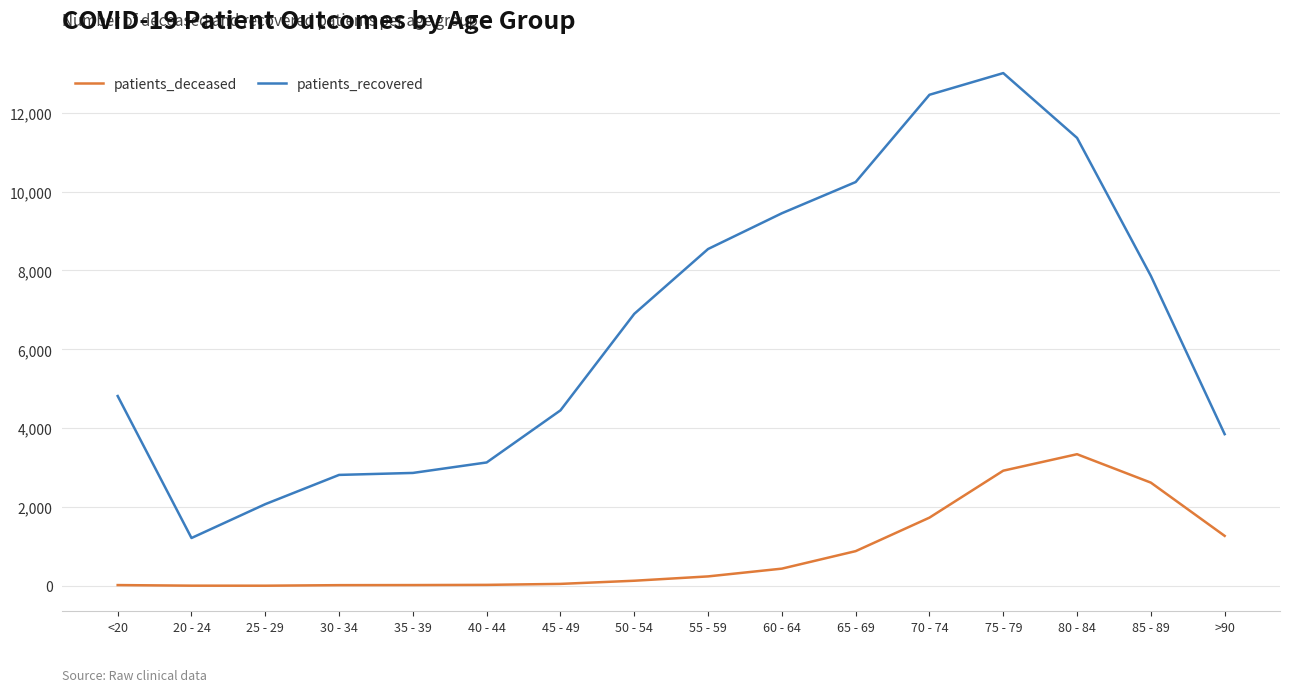

The patients_deceased series shows 1354 at 75 - 79. True or false?

False